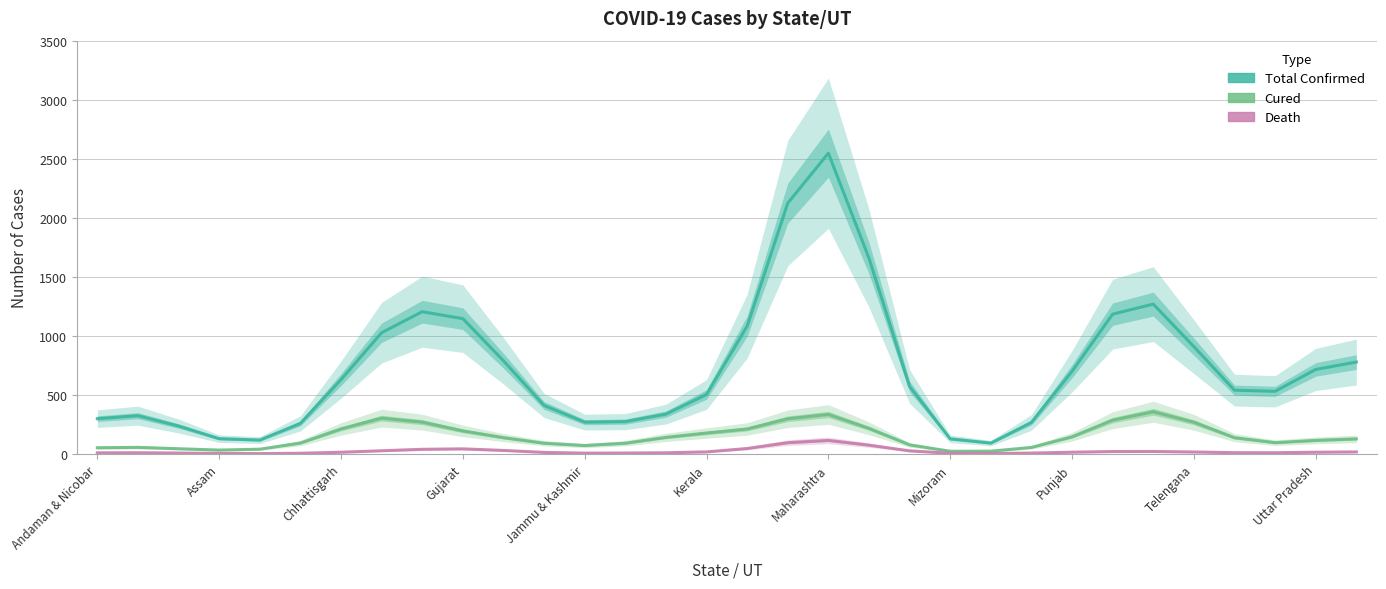

True or false: Cured and Total Confirmed cases (Indian National) cross at least once.

False